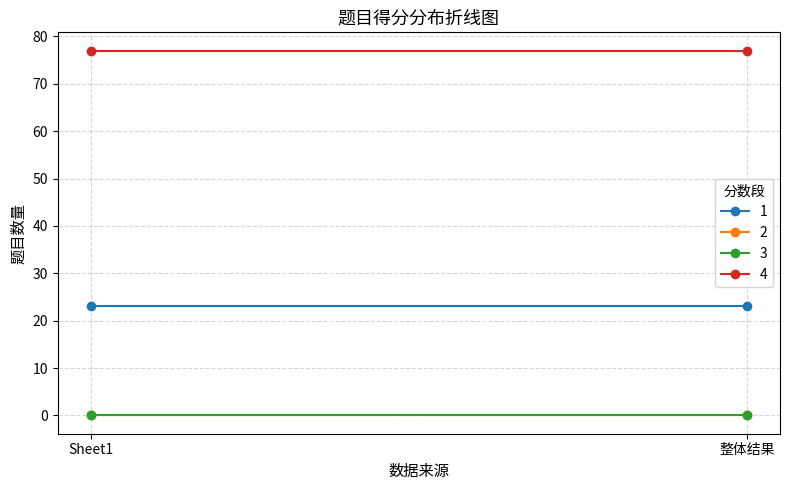

What is the sum of the 1 values at 整体结果 and Sheet1?

46